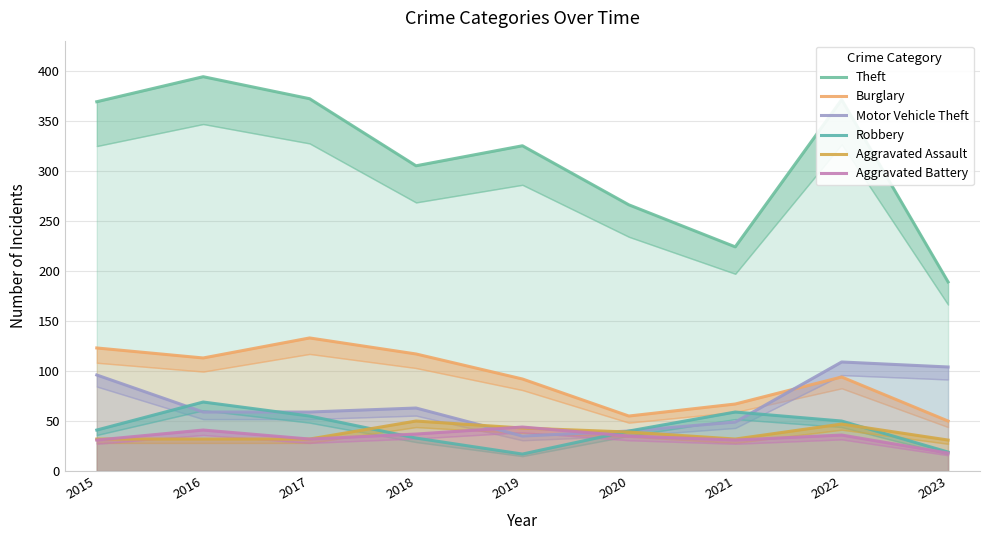

What is the maximum value shown in the chart?

394